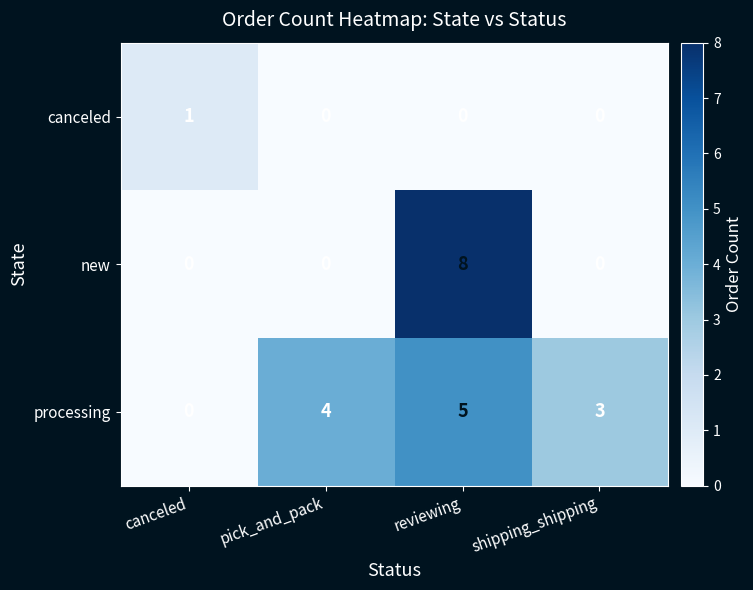

What is the greatest value displayed?

8